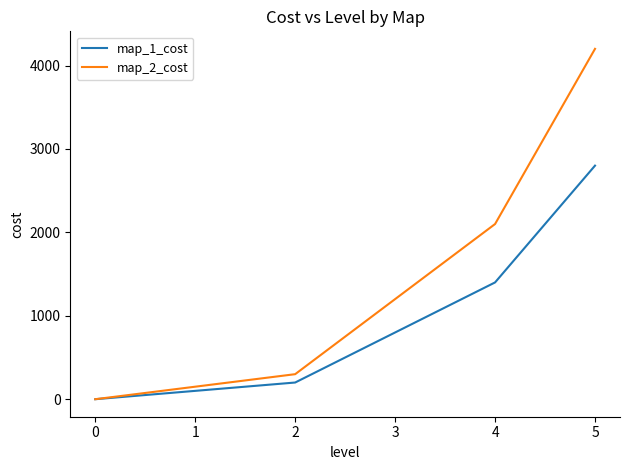

Between 2 and 3, which series saw the biggest shift?

map_2_cost